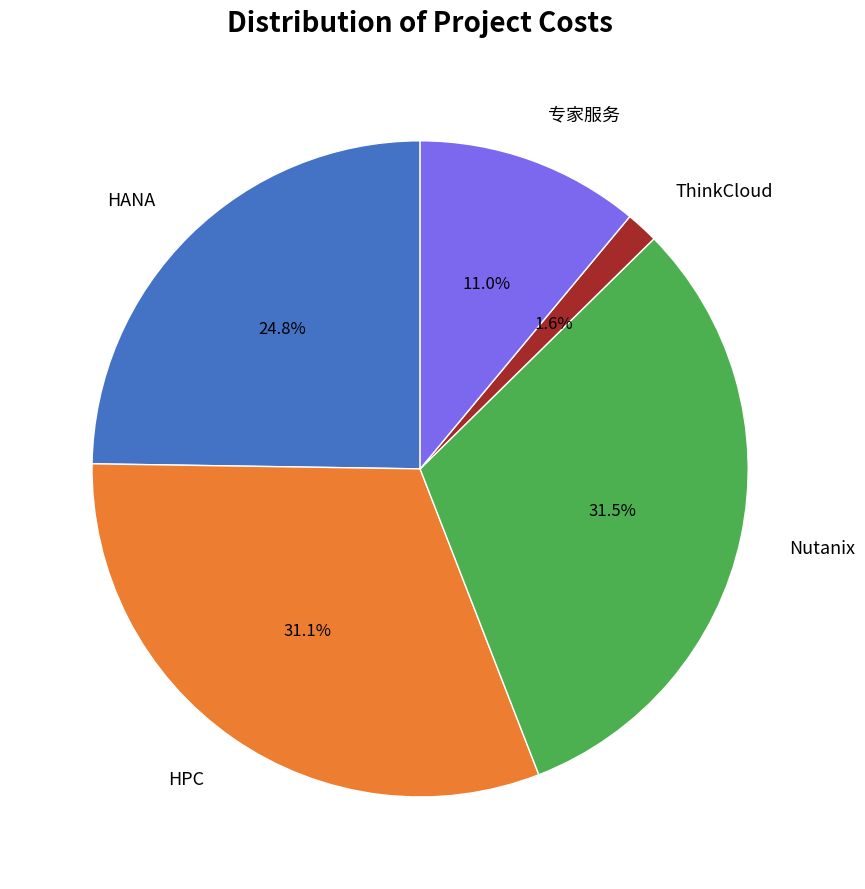

Does any single category account for the majority?

No